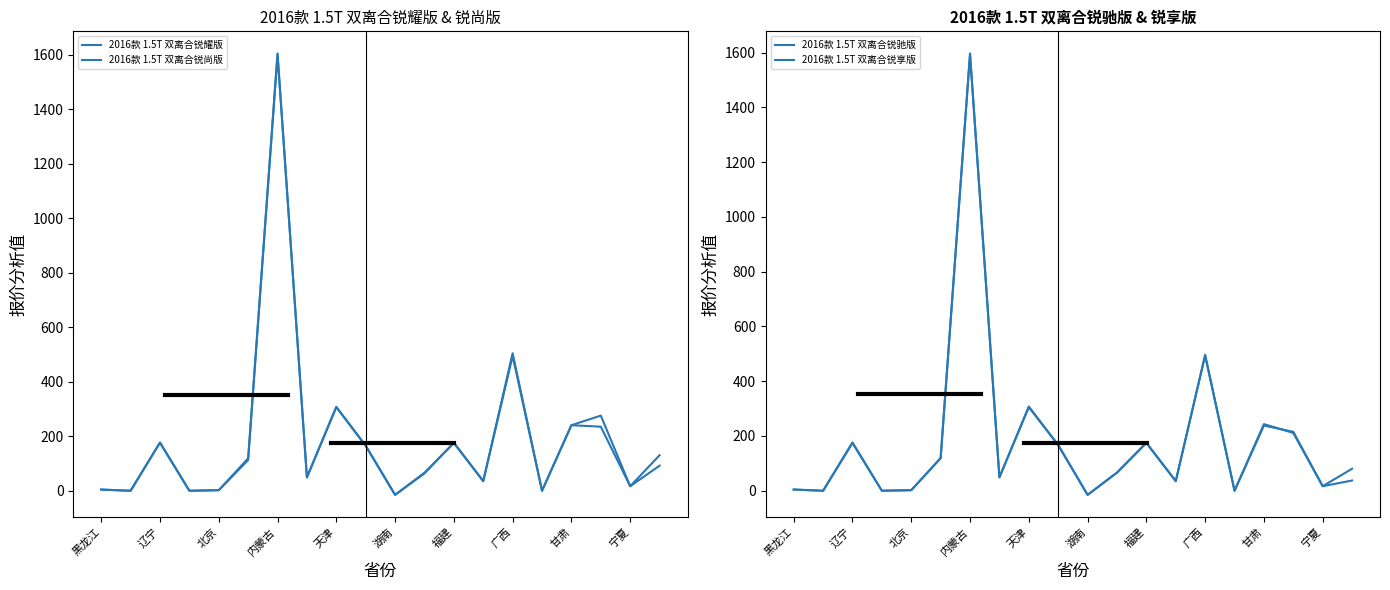

How many positive values does the 2016款 1.5T 双离合锐耀版 series have?

17